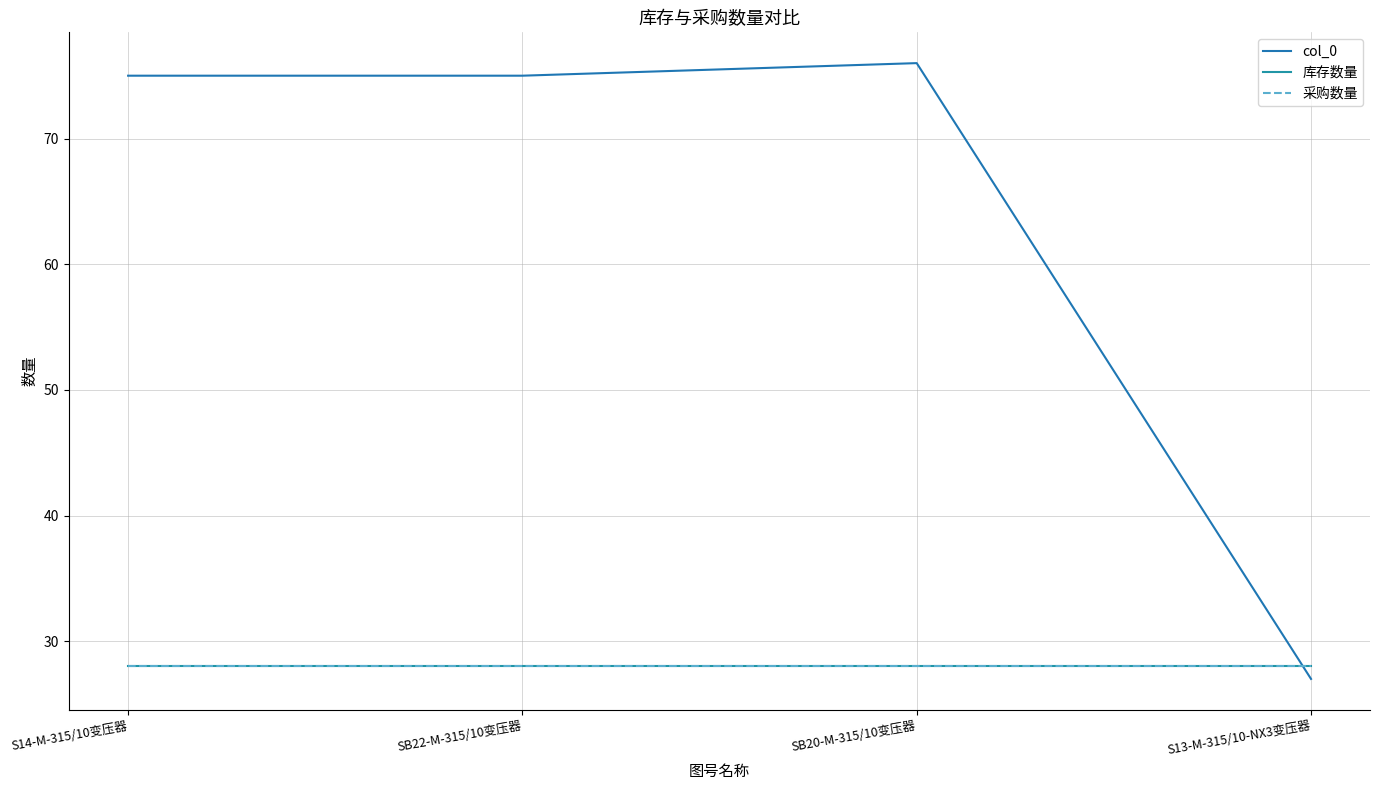

At which category is the sum across all series the highest?

SB20-M-315/10变压器